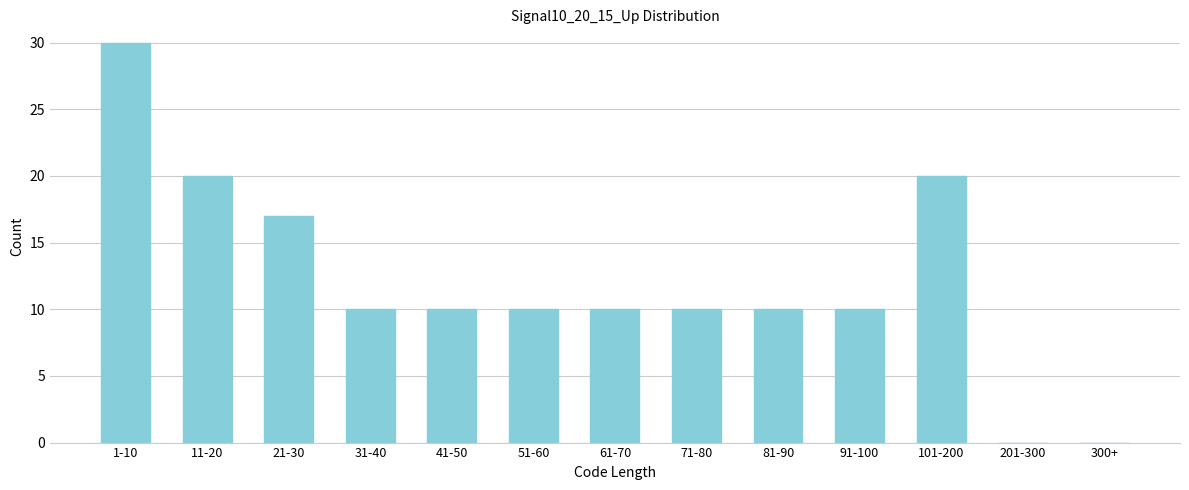

Reading right to left, extract all data points from this chart.

300+=0	201-300=0	101-200=20	91-100=10	81-90=10	71-80=10	61-70=10	51-60=10	41-50=10	31-40=10	21-30=17	11-20=20	1-10=30